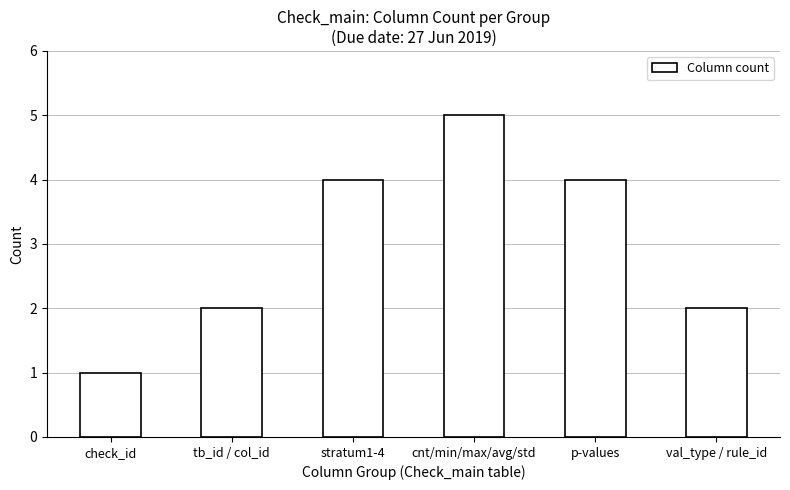

Reading left to right, transcribe all the data shown in this chart.

1	2	4	5	4	2